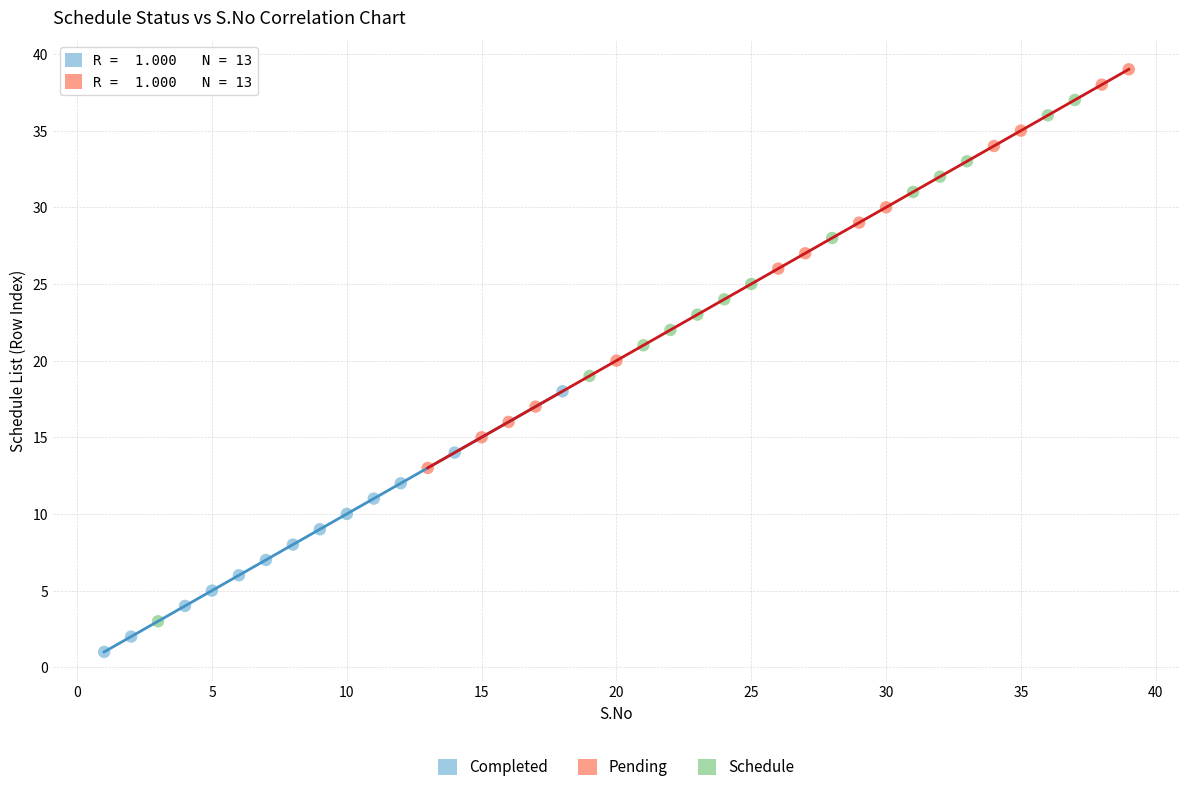

Which series reaches the maximum Y coordinate?

Pending